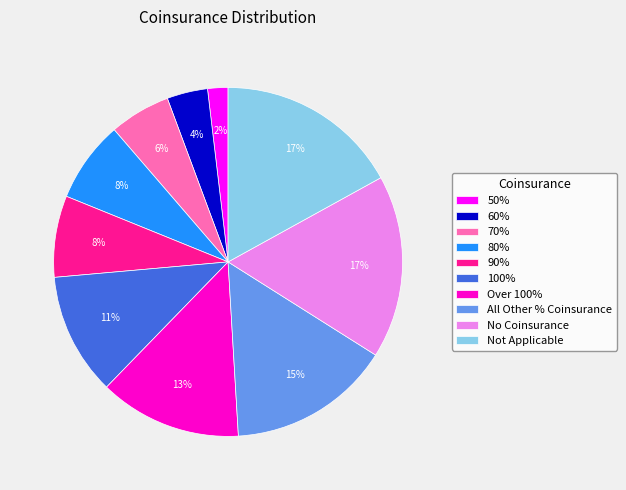

To the nearest percent, what is the difference between the largest and smallest slice percentages?

15%